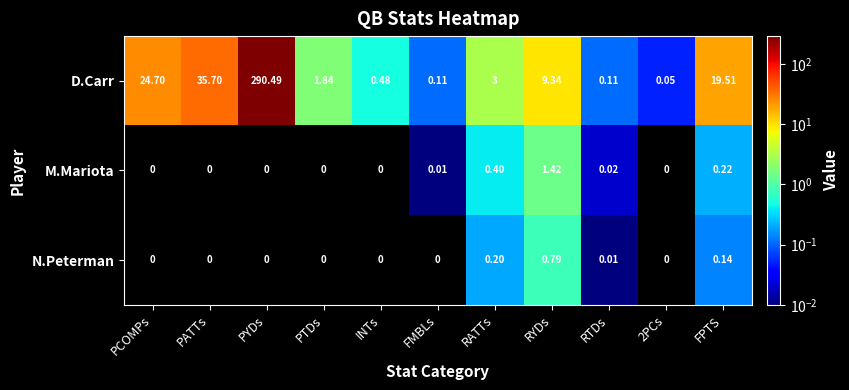

Between PYDs and 2PCs, which series saw the biggest shift?

D.Carr